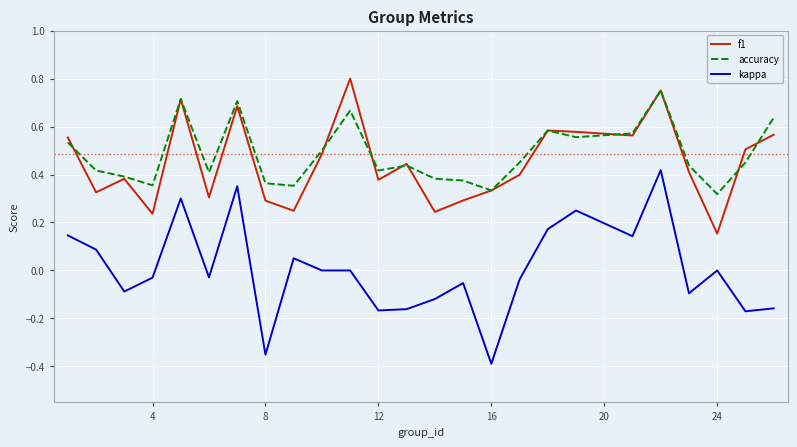

True or false: kappa and f1 intersect in this chart.

False